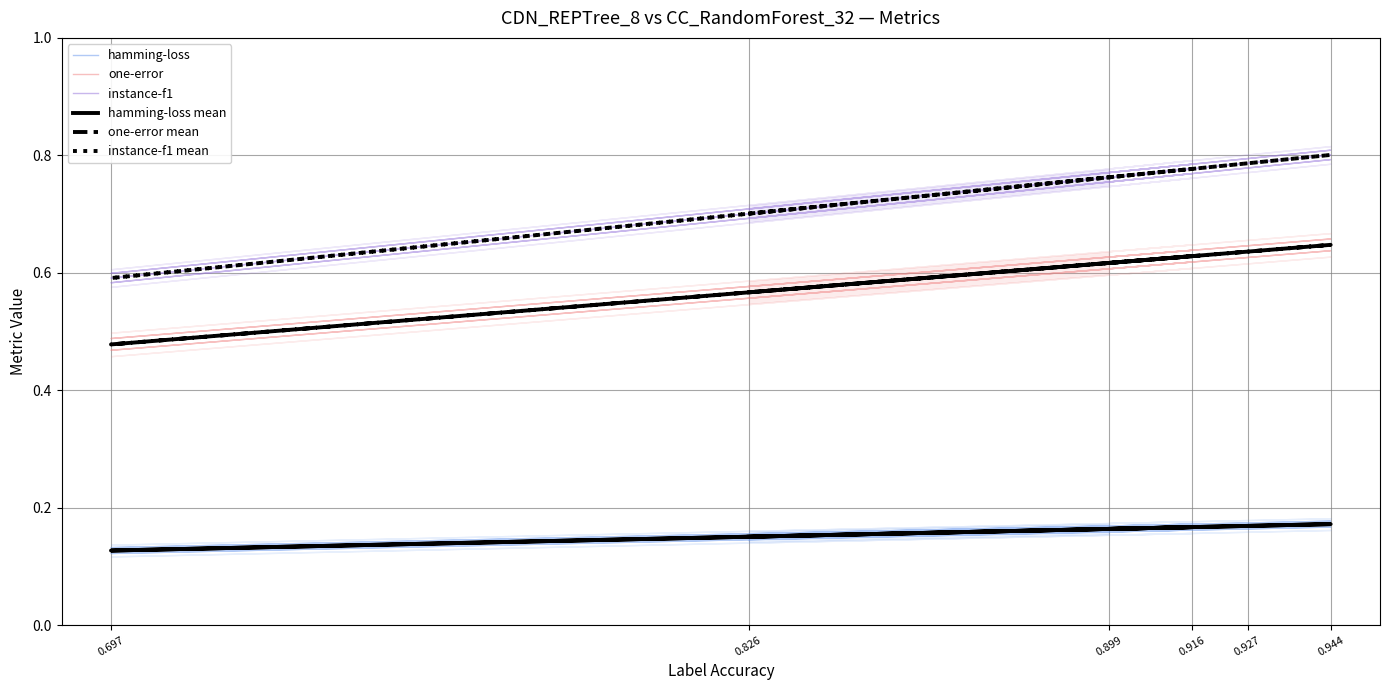

Where is the first local maximum for hamming-loss?

0.916